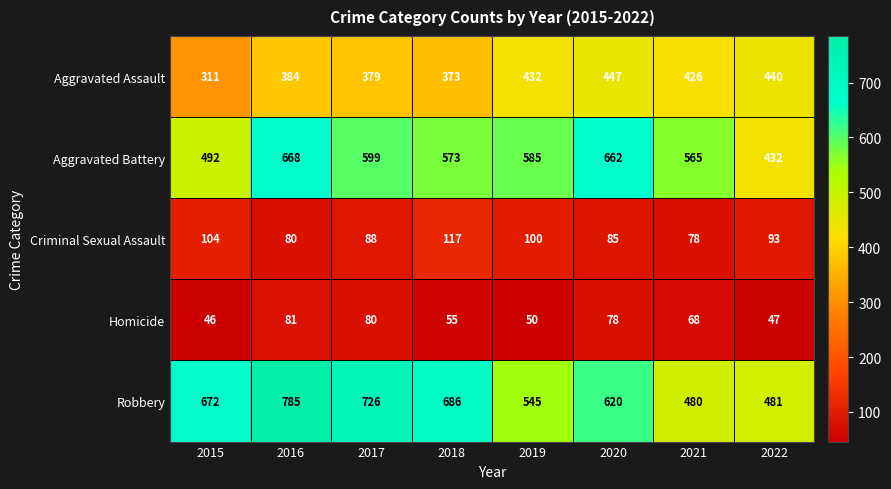

Which series has the largest range (max minus min)?

Robbery